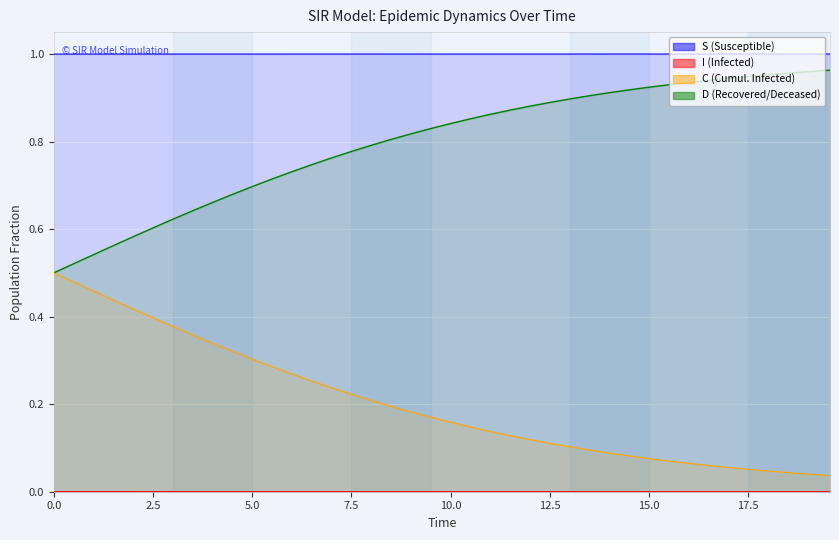

True or false: I and D cross at least once.

False